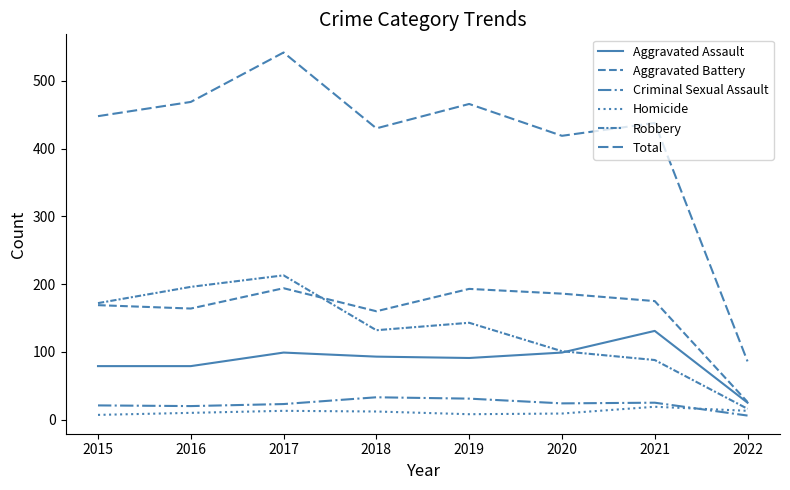

How many lines are shown in the chart?

6